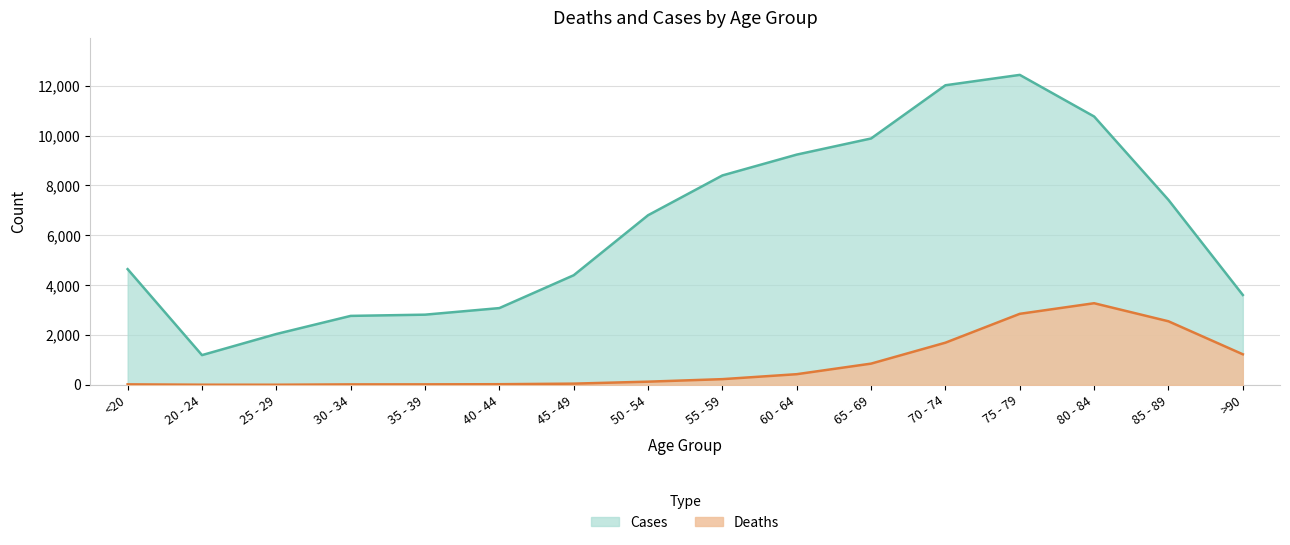

What are all the series names shown in the legend?

Cases, Deaths